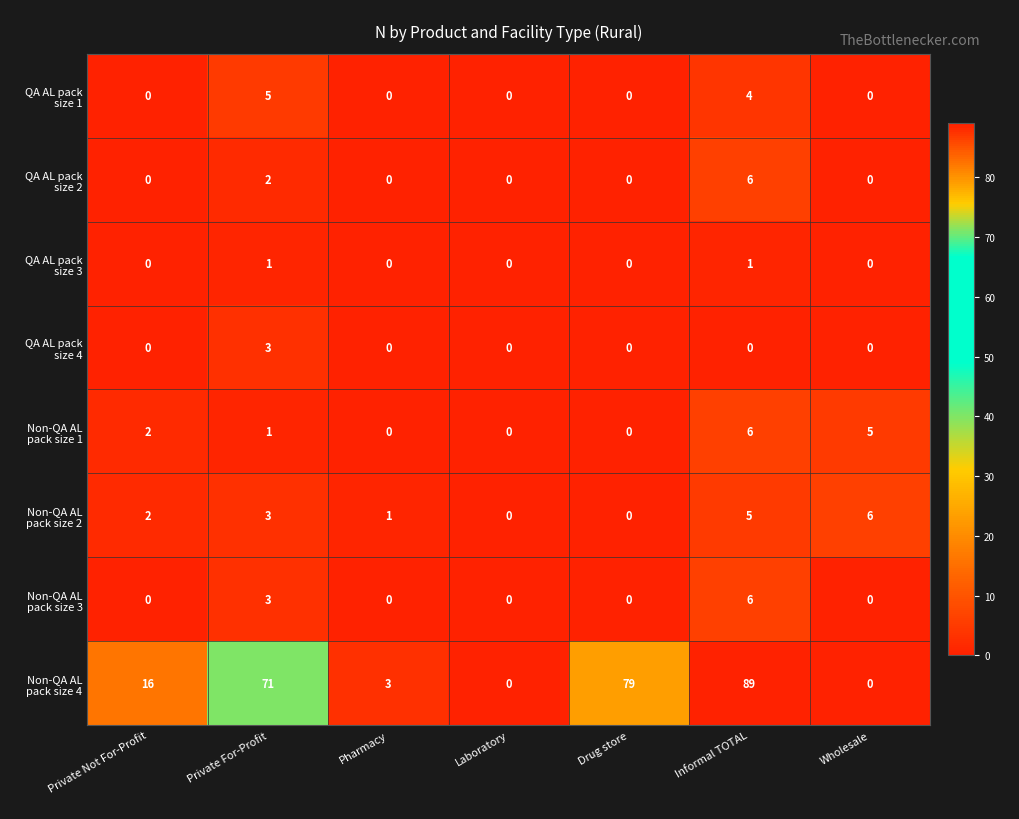

What is the spread (max minus min) of values at Wholesale?

6